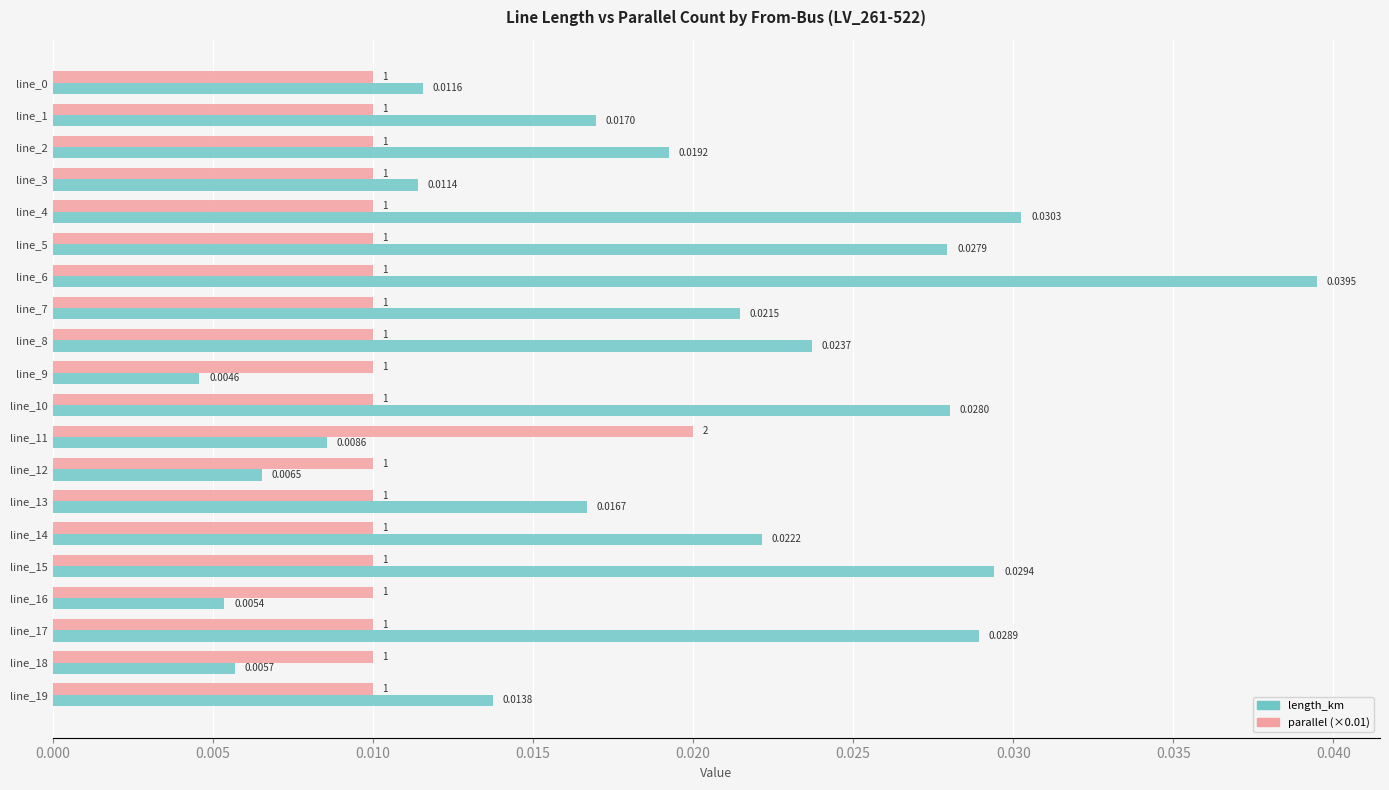

Which series has the widest spread of values?

length_km